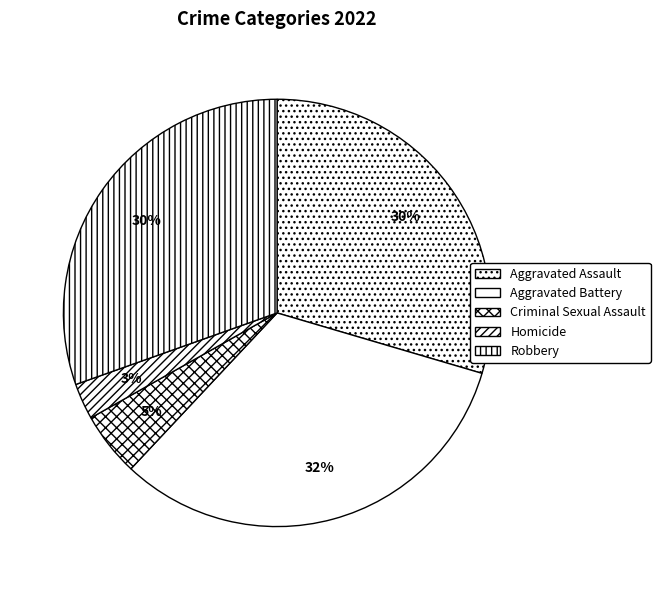

How many segments does this pie chart have?

5